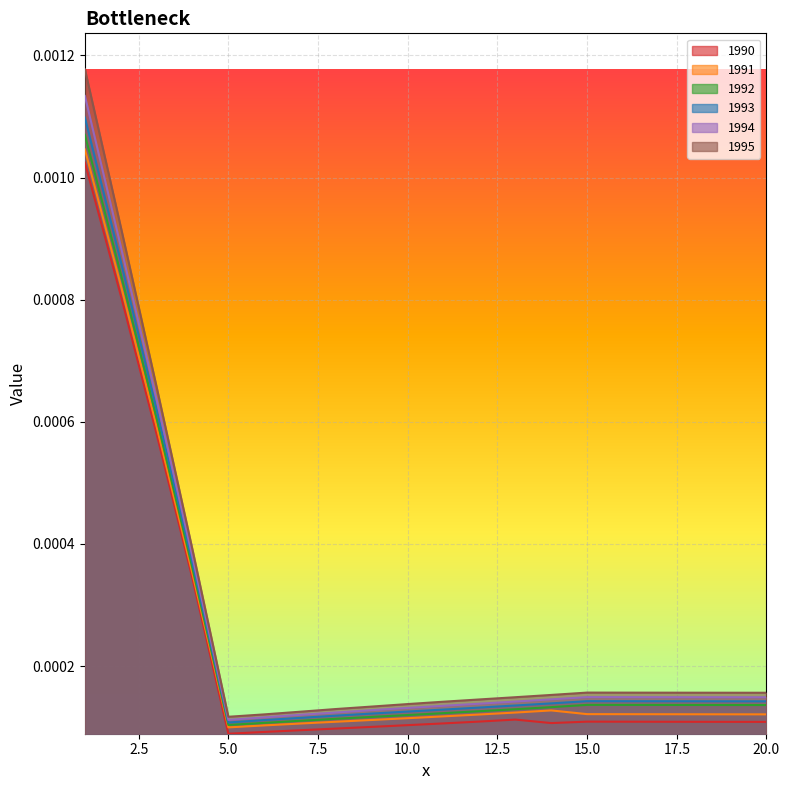

At which label does 1991 reach its peak?

1